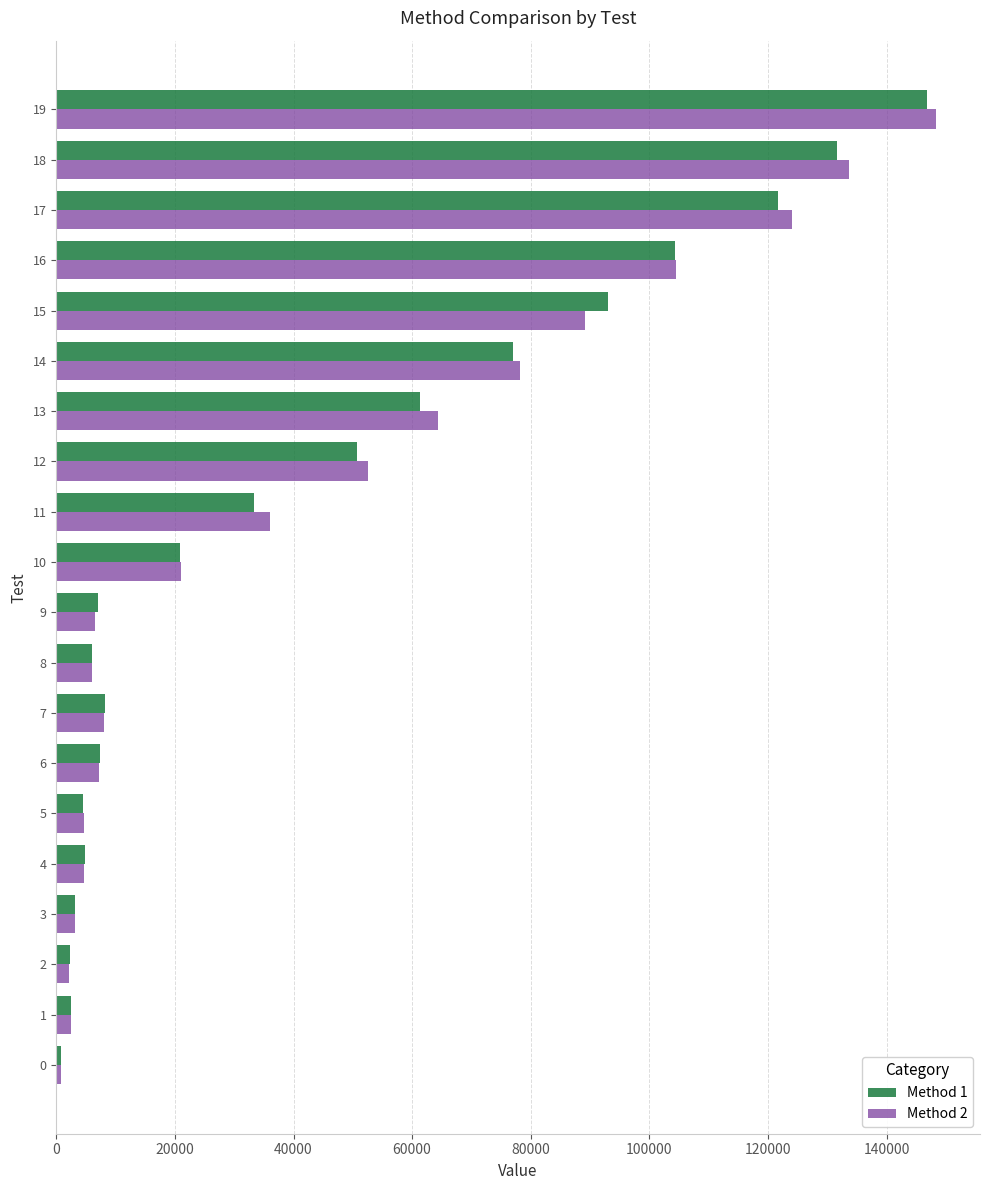

At which category is the sum across all series the highest?

19